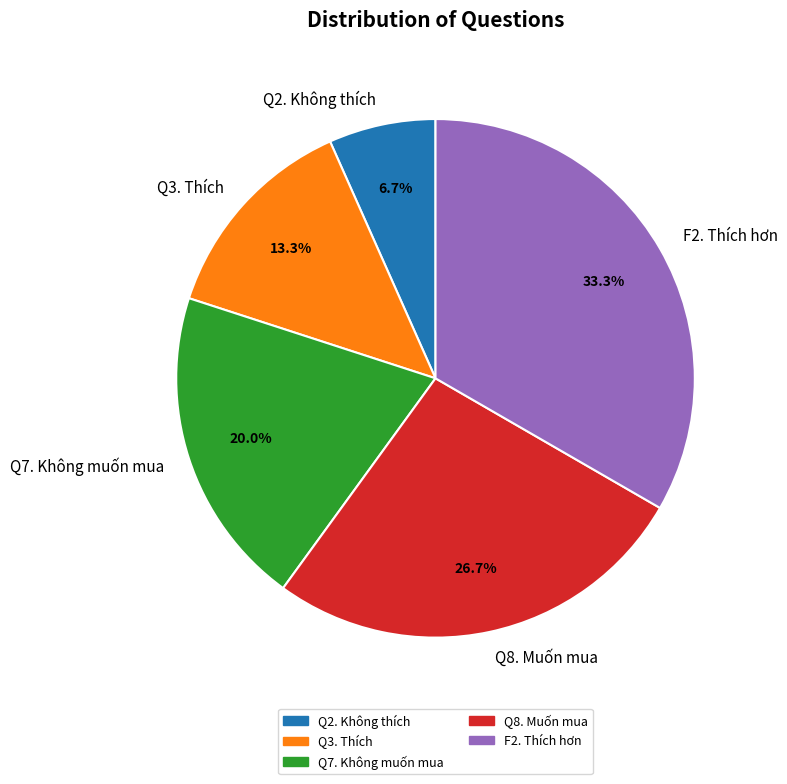

To the nearest percent, what is the difference between the Q2. Không thích and Q3. Thích slice percentages?

7%